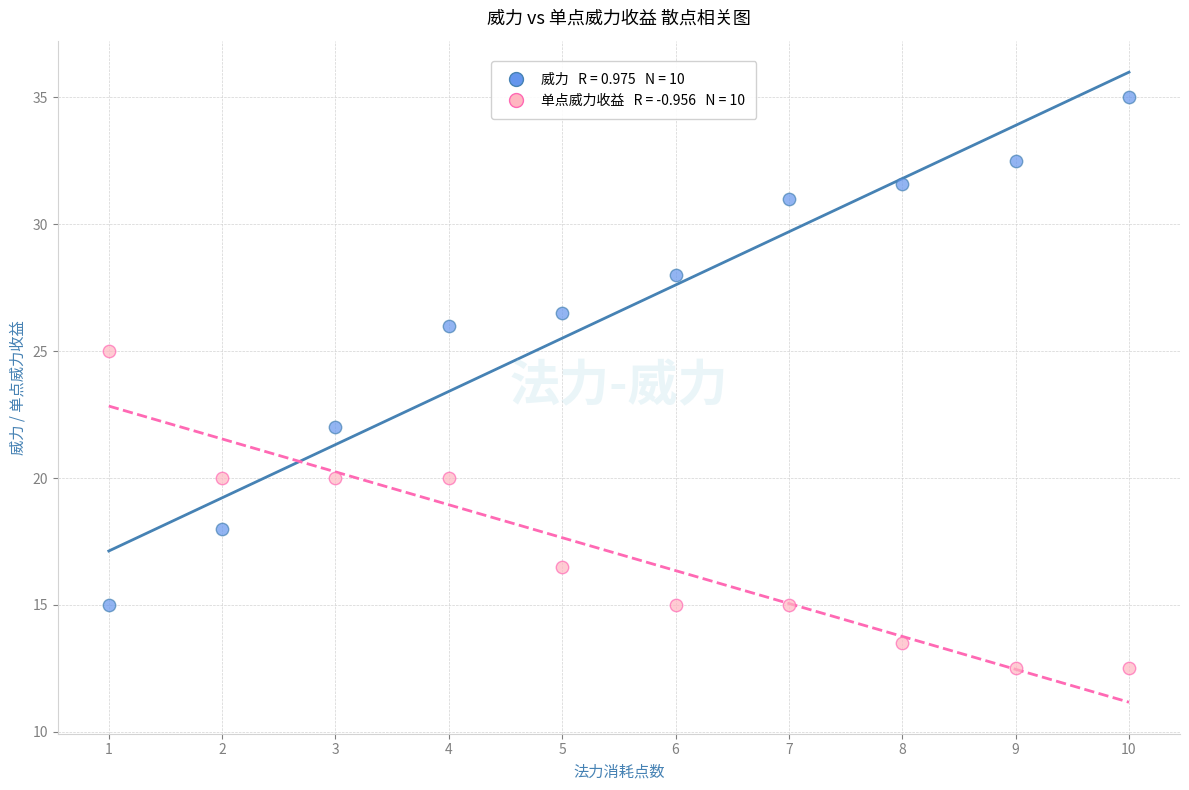

Across all series, what Y value is closest to 23?

22.0